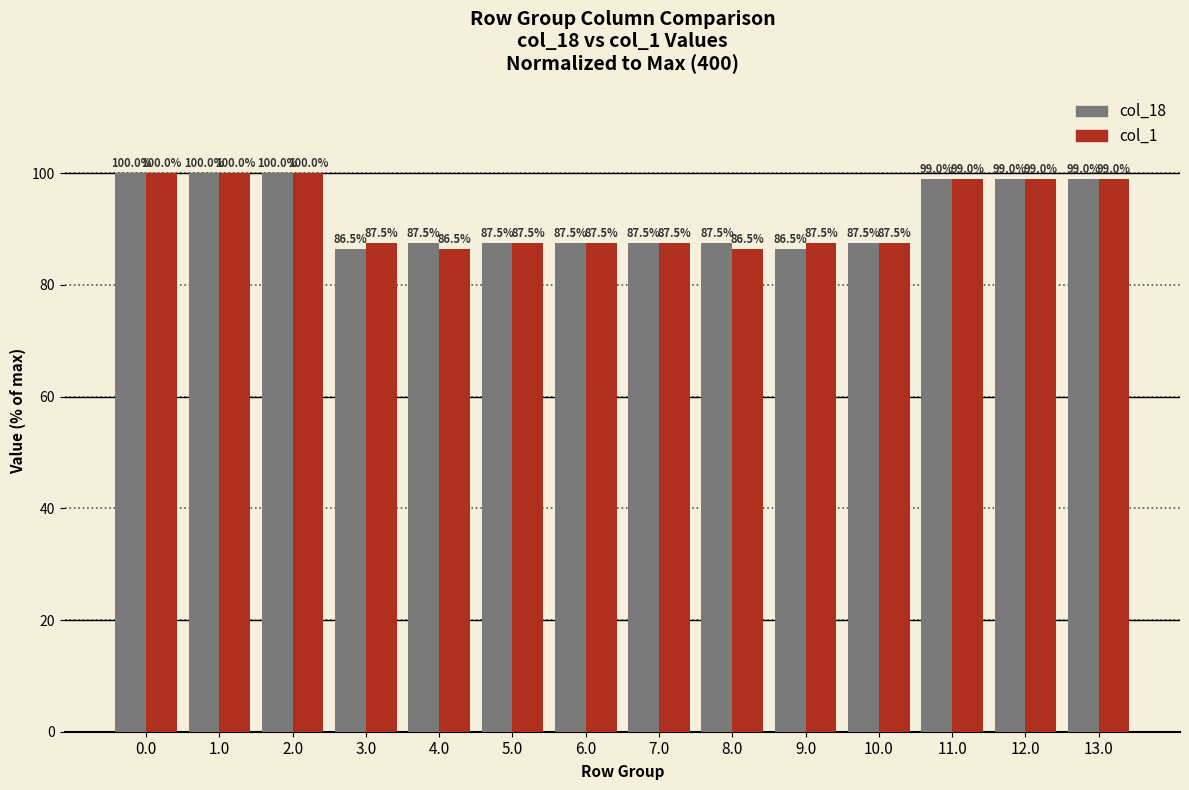

At 8.0, list the series in order from smallest to largest.

col_1, col_18